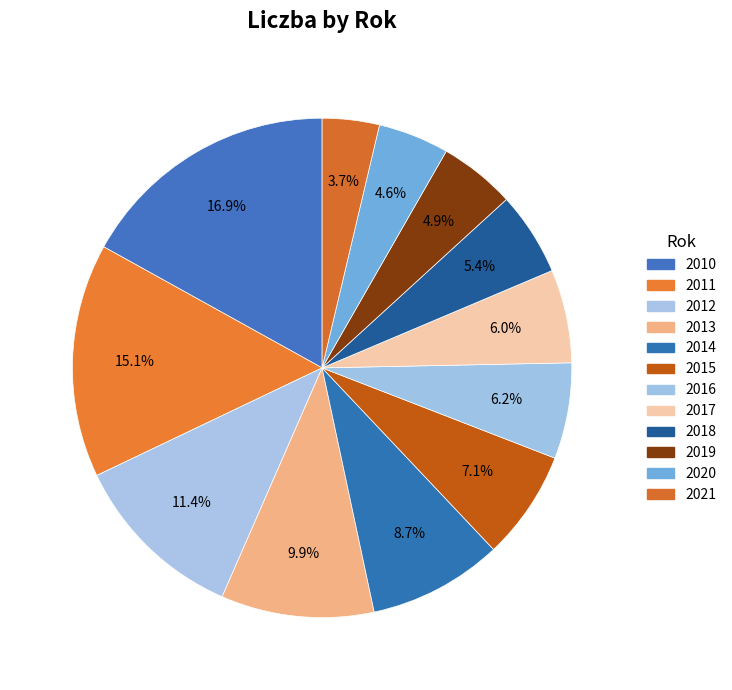

What is the ratio of the value at 2012 to the value at 2013?

1.1